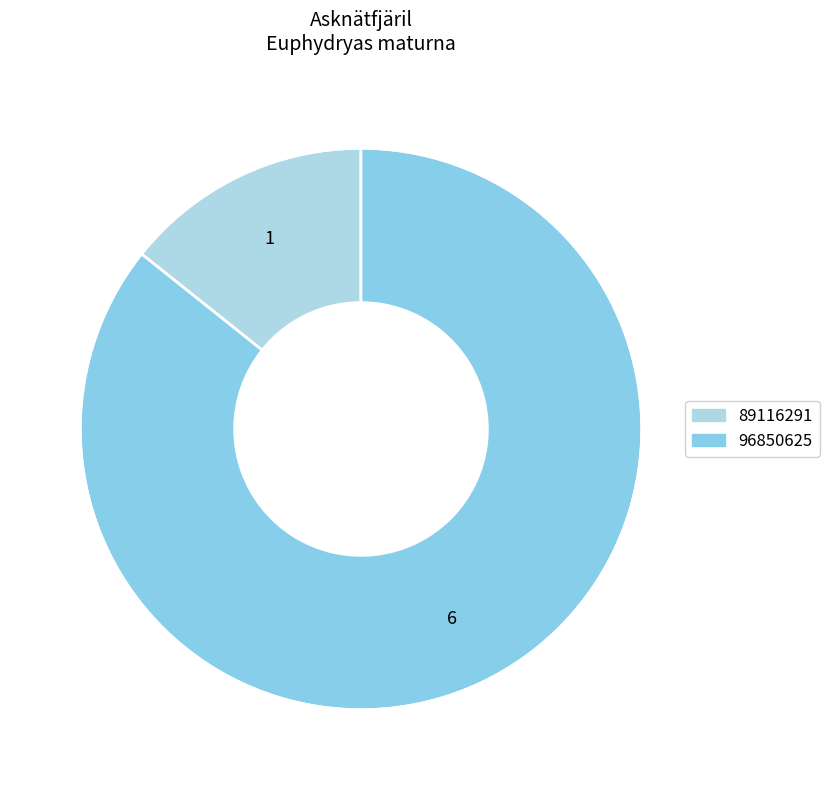

What is the ratio of the value at 89116291 to the value at 96850625?

0.2